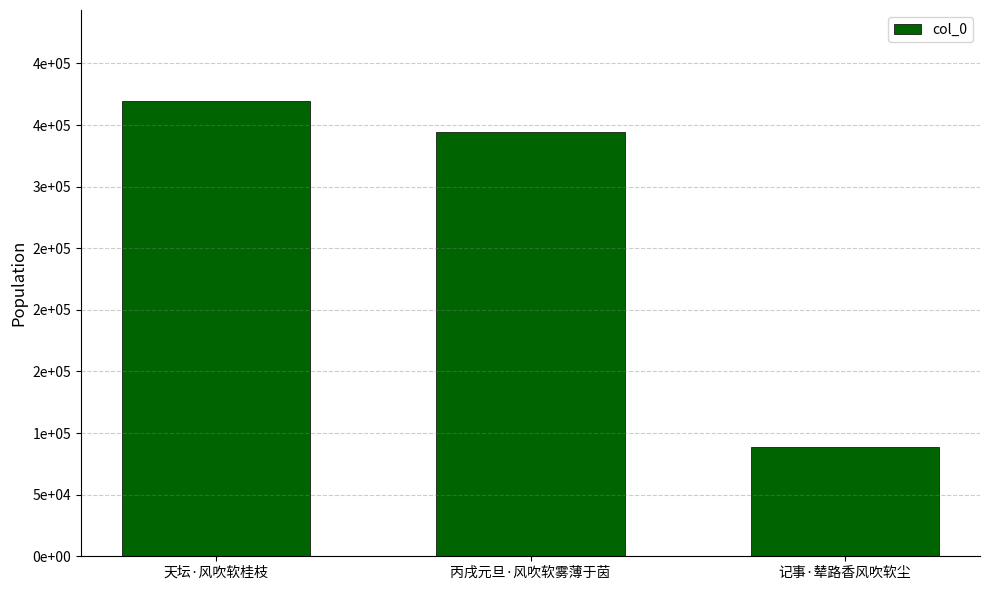

Rank the categories by value from highest to lowest.

天坛·风吹软桂枝, 丙戌元旦·风吹软雾薄于茵, 记事·辇路香风吹软尘